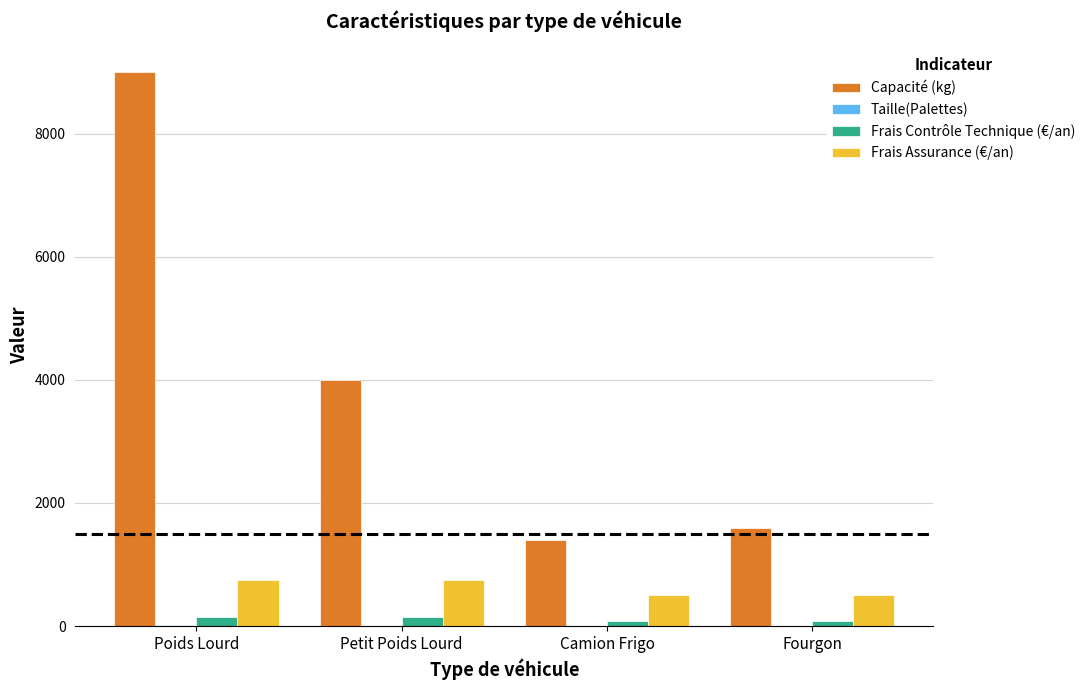

At which label is Capacité (kg) closest to 5200?

Petit Poids Lourd